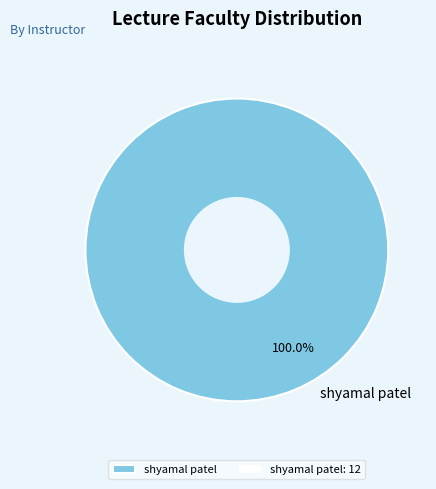

Which category accounts for the majority?

shyamal patel